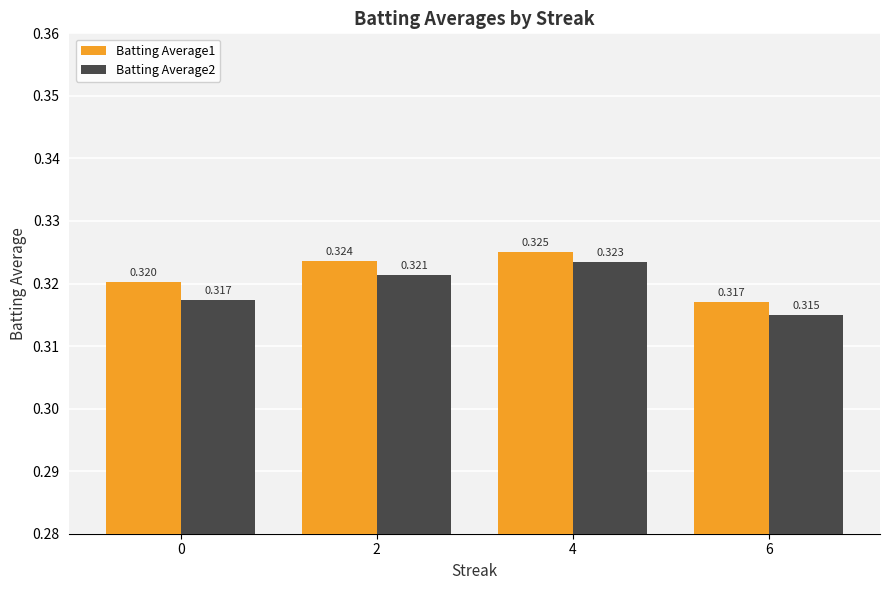

What is the total value across all series at 6?

0.6